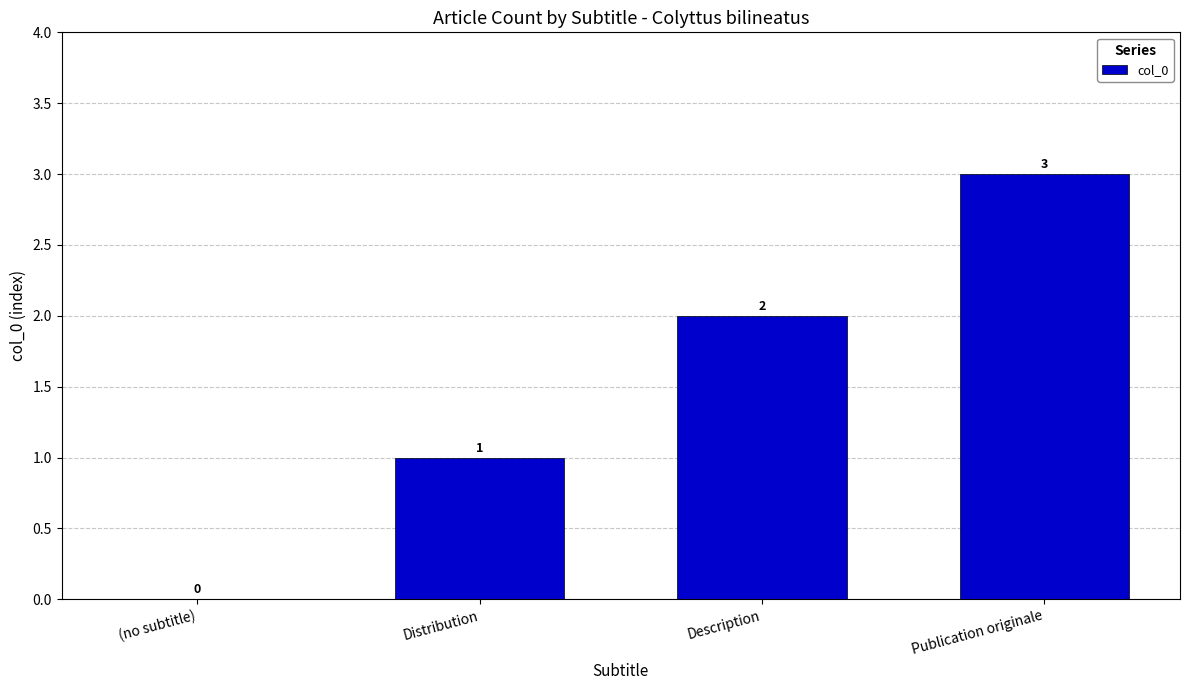

How many values are between 1 and 3?

3